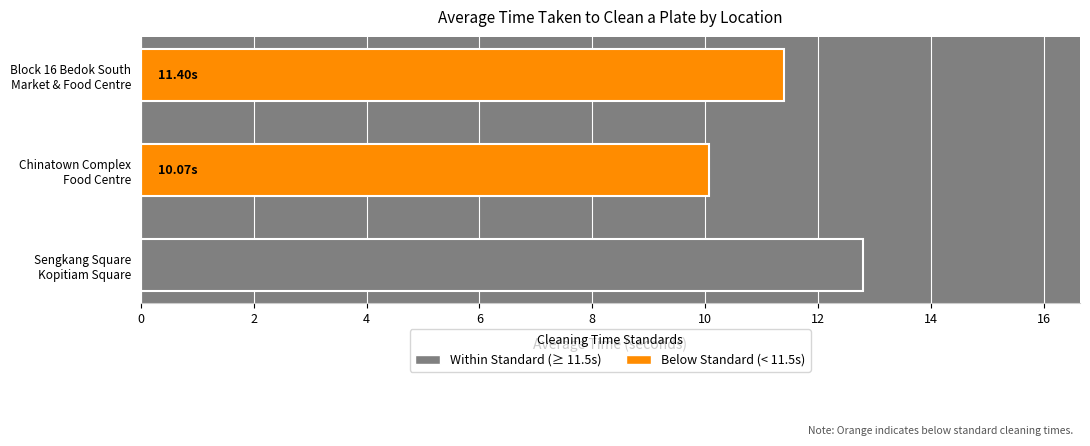

What is the difference between the maximum and second lowest values?

1.4